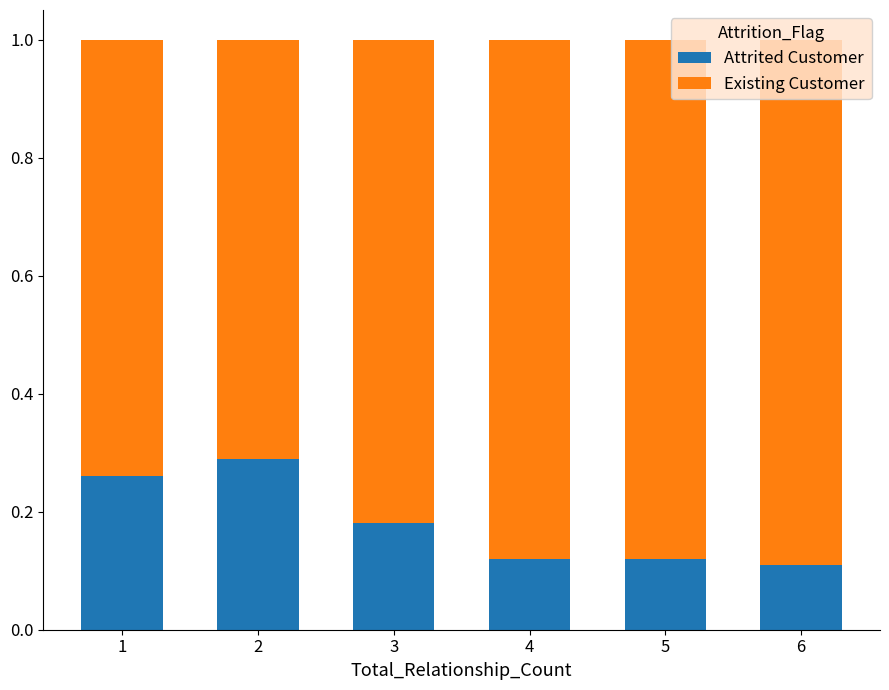

Does the chart contain any negative values?

No